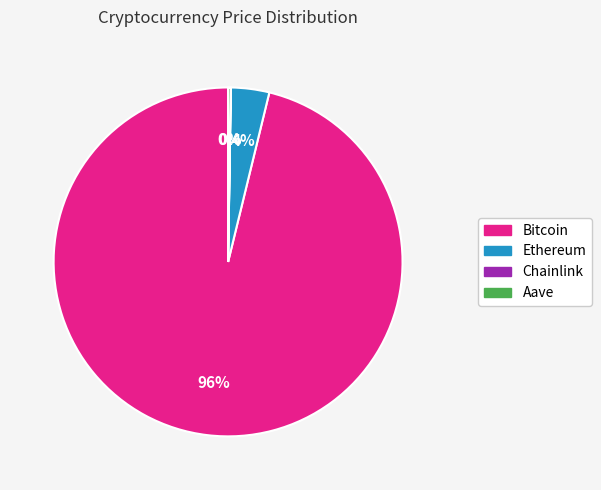

Does any single category account for the majority?

Yes